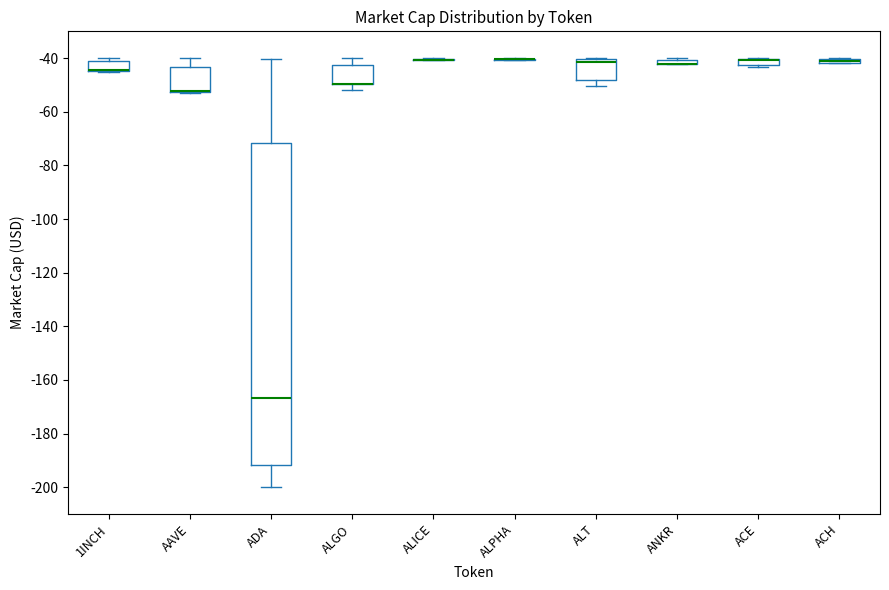

Where does the upper whisker of the box for ALGO end on the y-axis? The values are not printed on the chart, so give them approximately, as read against the axis.

-40